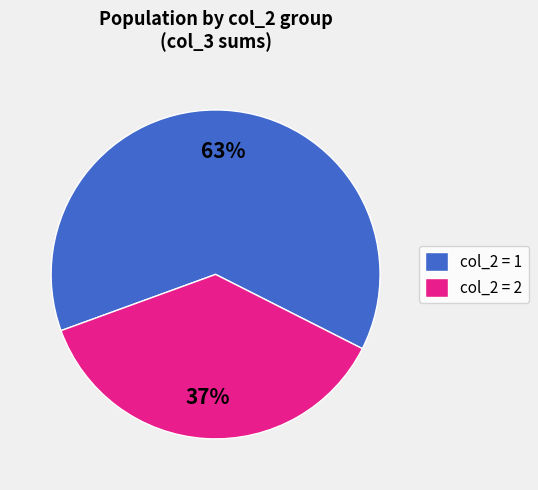

To the nearest percent, what is the average slice percentage?

50%